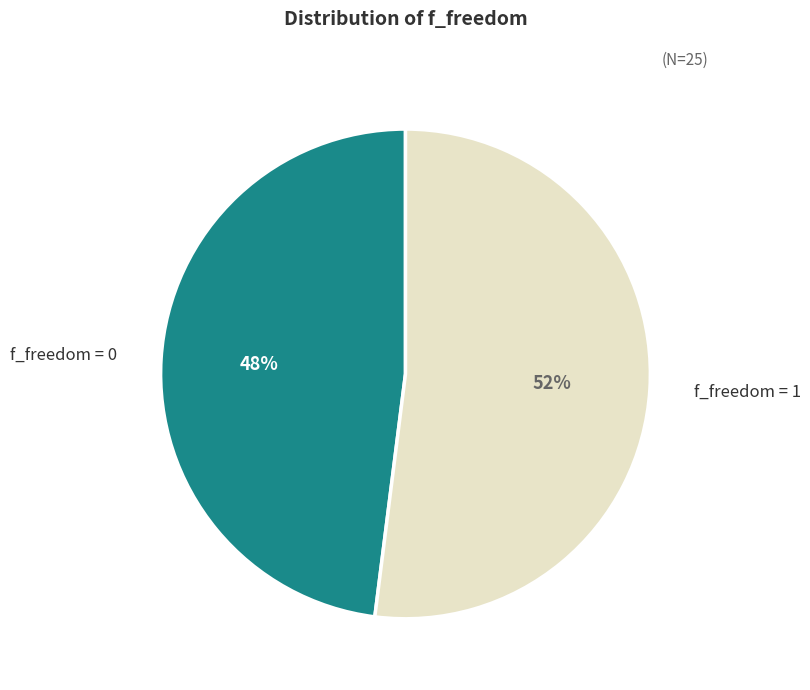

What is the smallest slice in the pie chart?

f_freedom = 0